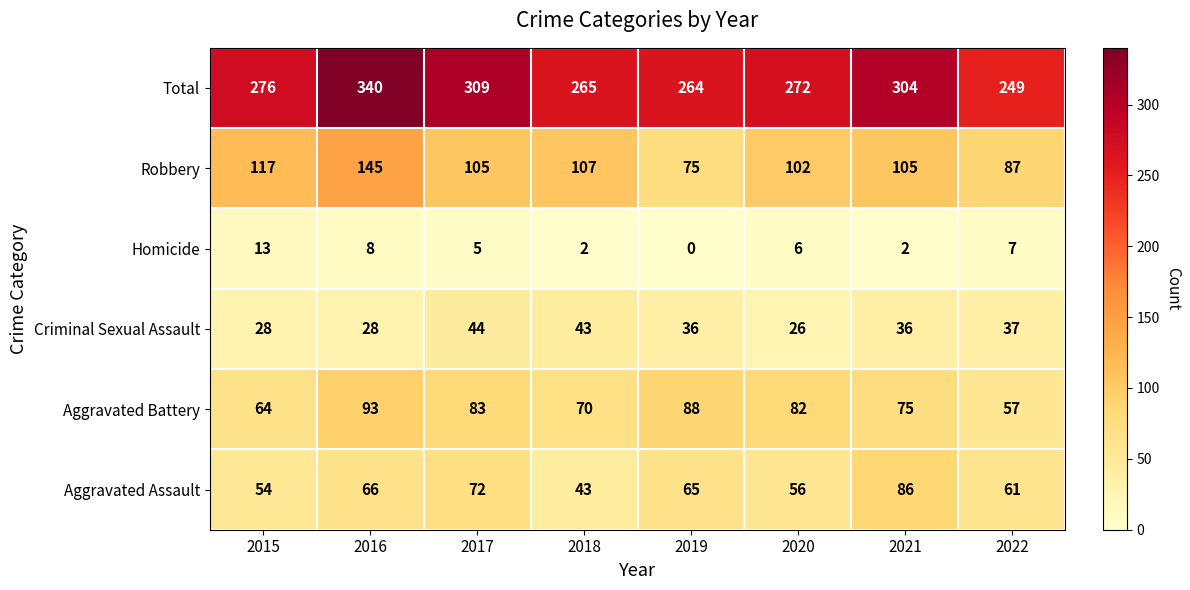

What is the difference between the highest and lowest values at 2019?

264